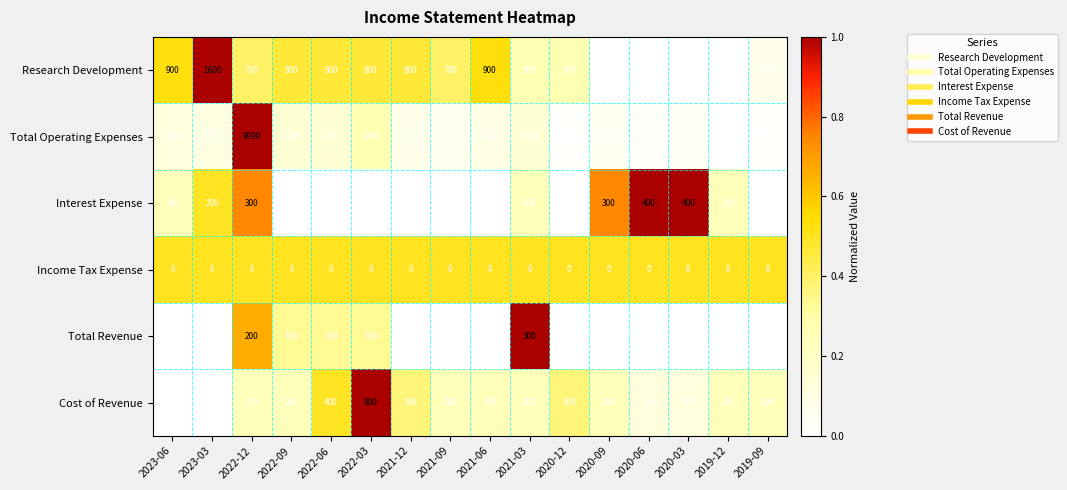

Which series has the widest spread of values?

Total Operating Expenses